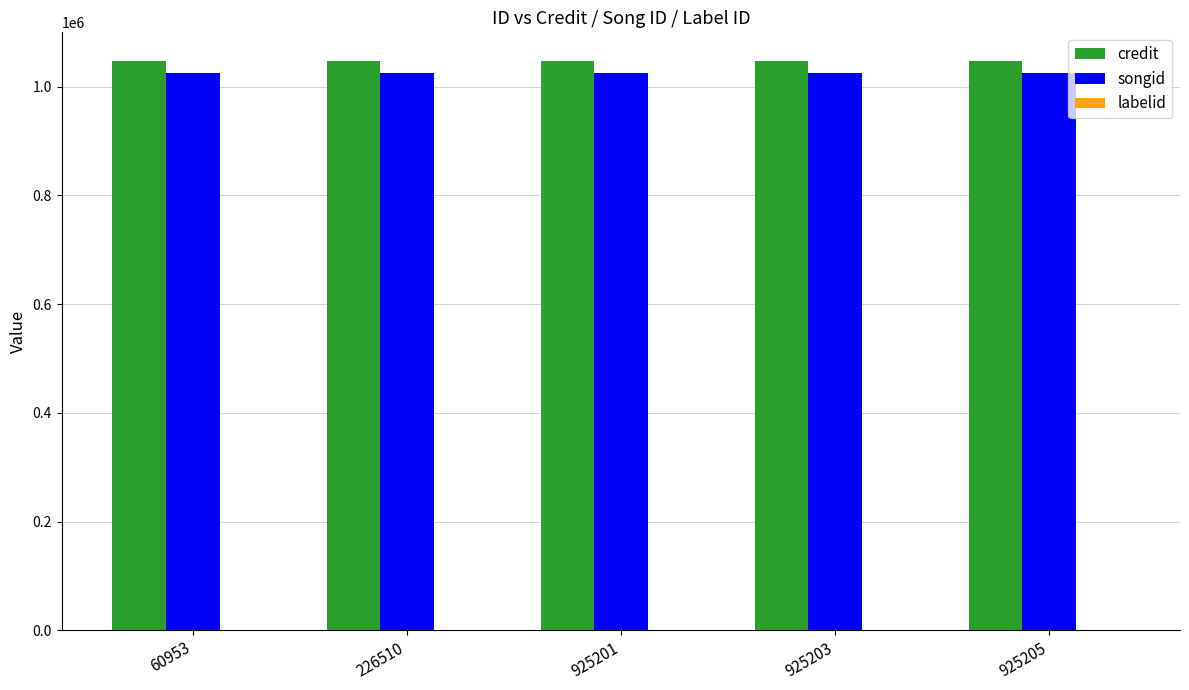

The value of songid at 925205 is 391137. True or false?

False